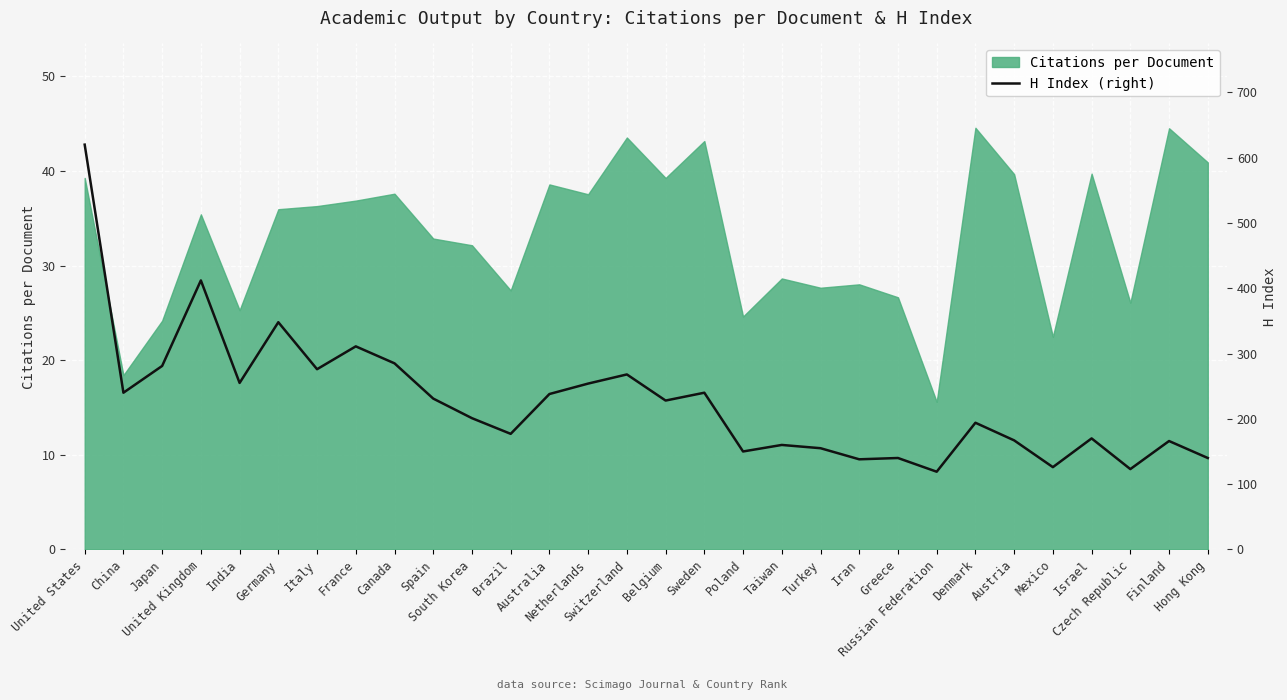

What is the maximum value for Citations per Document?

44.6